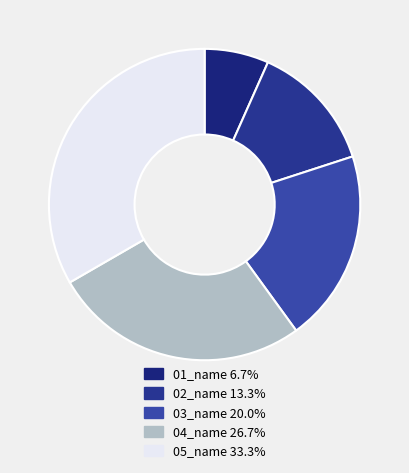

Count the number of slices in the pie.

5